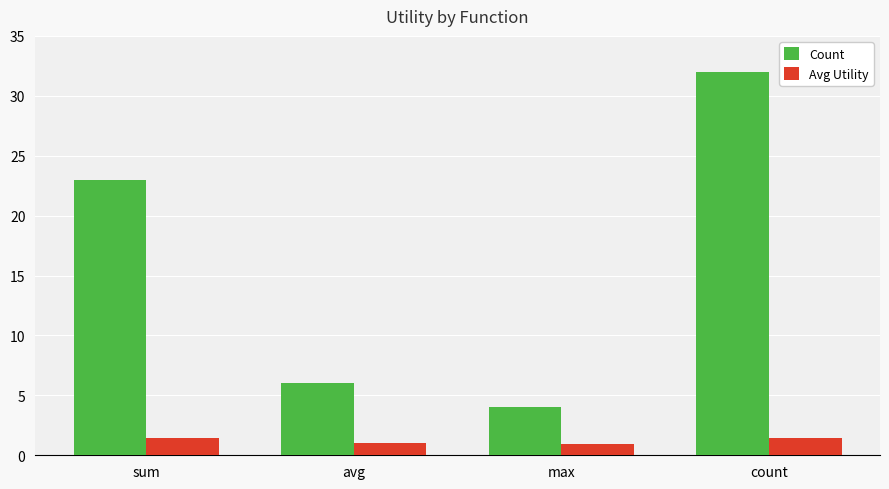

What is the label of the 3rd bar from the right?

avg